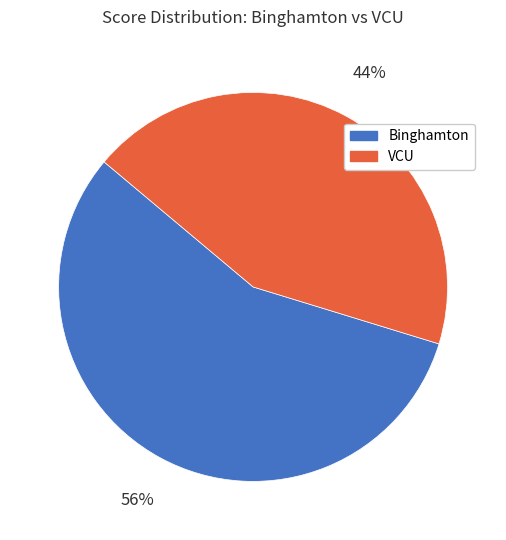

Do VCU and Binghamton together represent more than half of the pie?

Yes